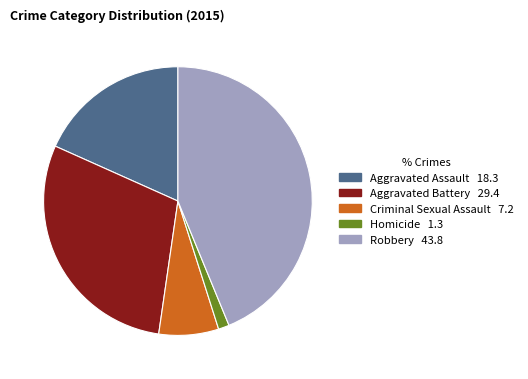

Combined, do Aggravated Battery and Criminal Sexual Assault account for over 50%?

No